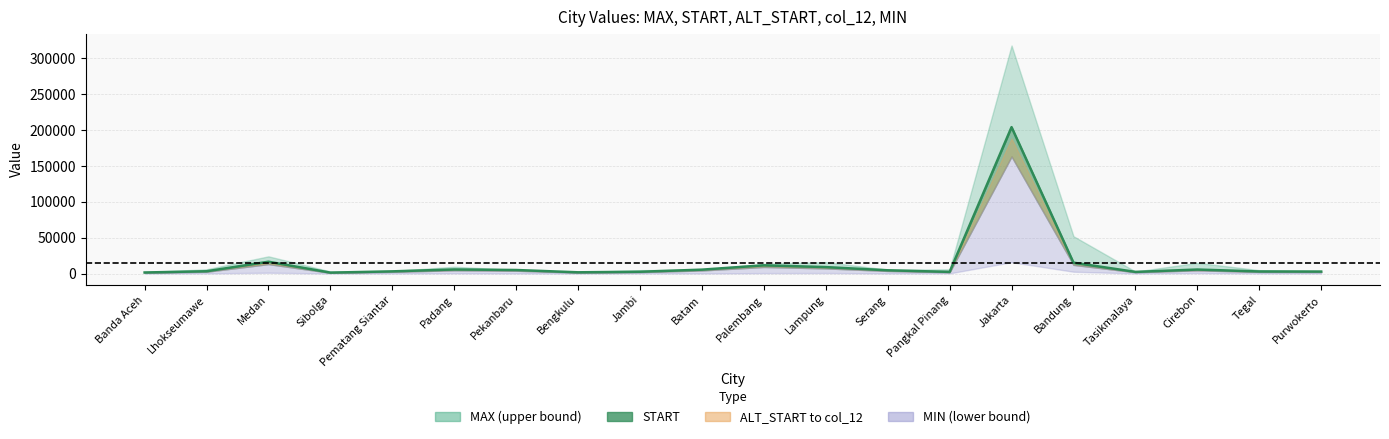

Rank the categories by value from lowest to highest.

Sibolga, Banda Aceh, Bengkulu, Tasikmalaya, Pangkal Pinang, Jambi, Purwokerto, Tegal, Pematang Siantar, Lhokseumawe, Serang, Pekanbaru, Batam, Cirebon, Padang, Lampung, Palembang, Bandung, Medan, Jakarta